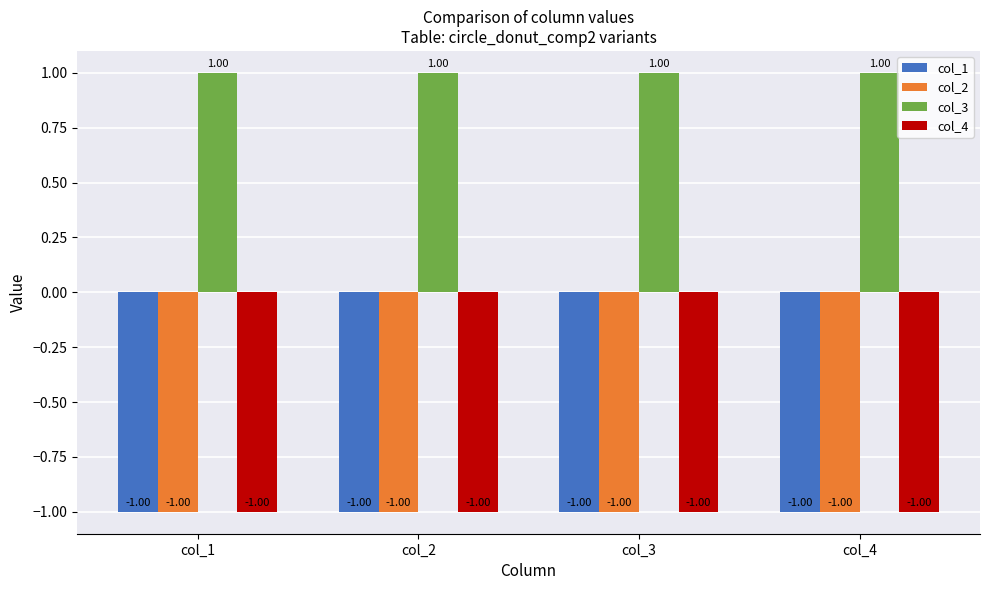

What is the total value across all series at col_3?

-2